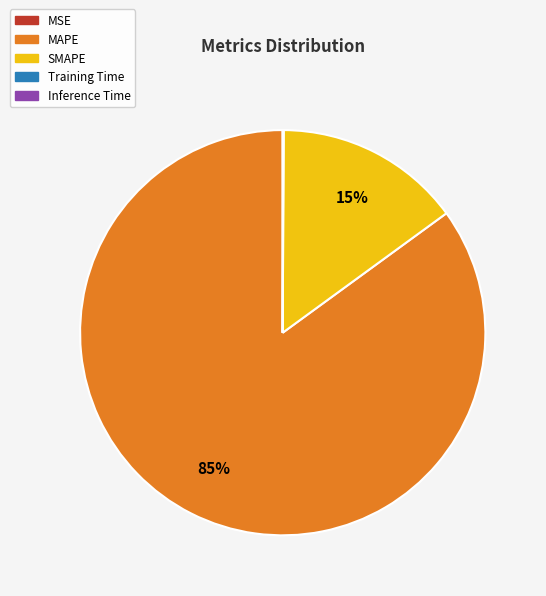

Which category accounts for the majority?

MAPE